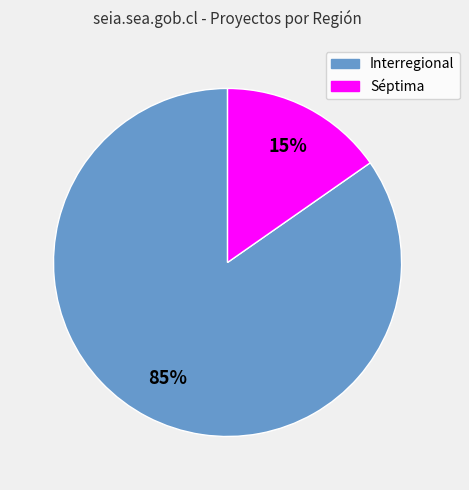

How many segments does this pie chart have?

2